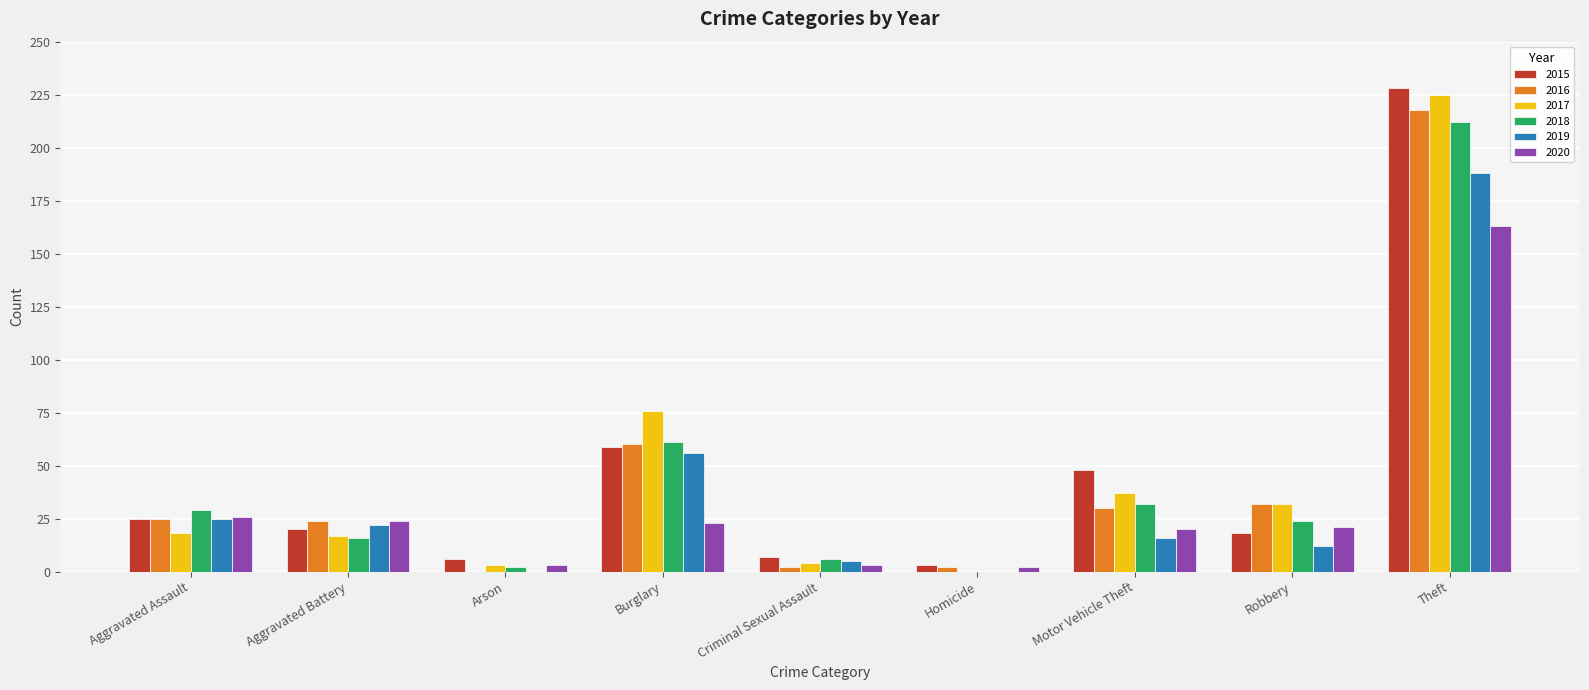

Count the number of data series in this chart.

6